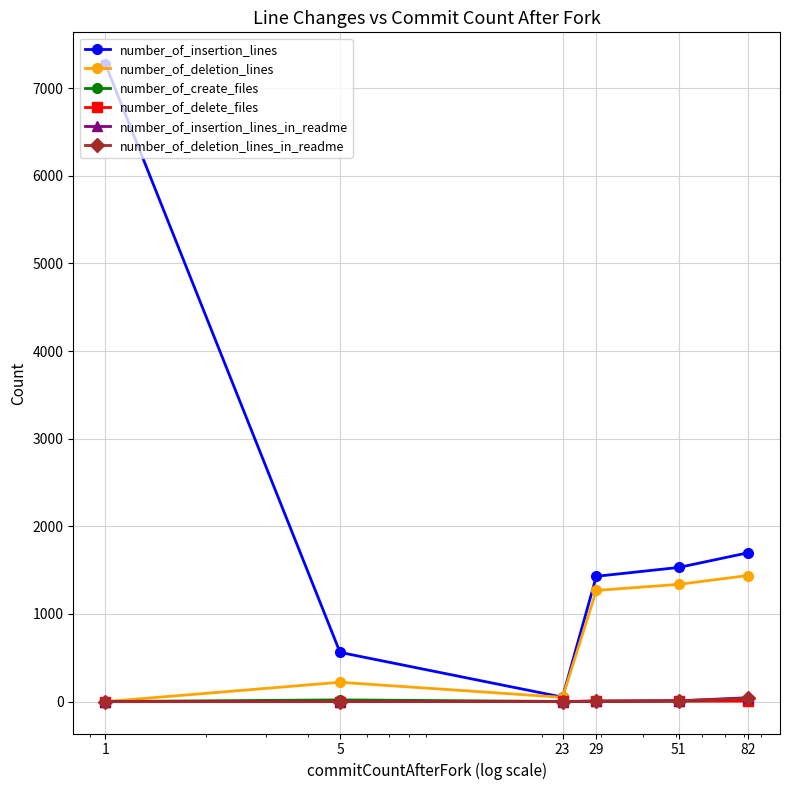

True or false: number_of_insertion_lines has more than 1 points higher than both neighbors.

False